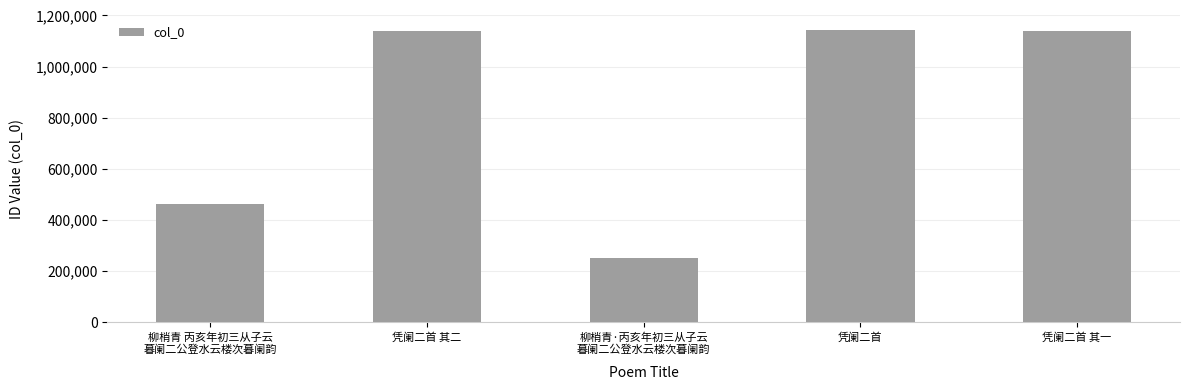

What is the label of the 4th bar from the right?

凭阑二首 其二